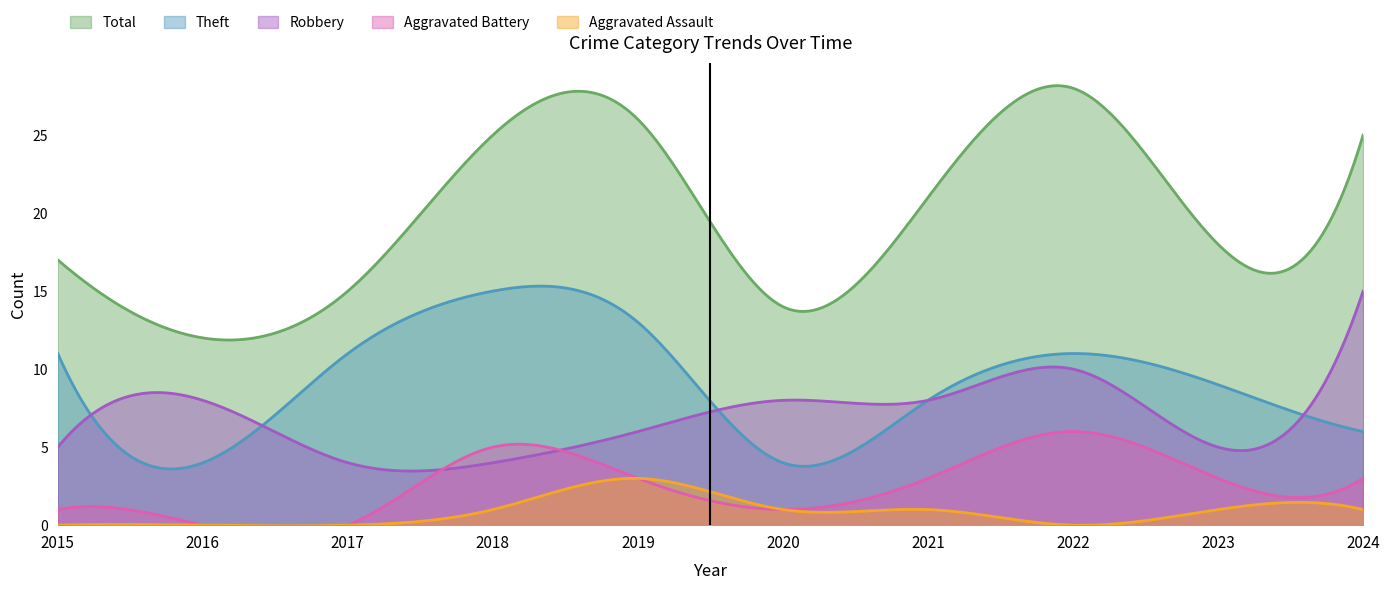

True or false: Aggravated Assault and Theft intersect in this chart.

False